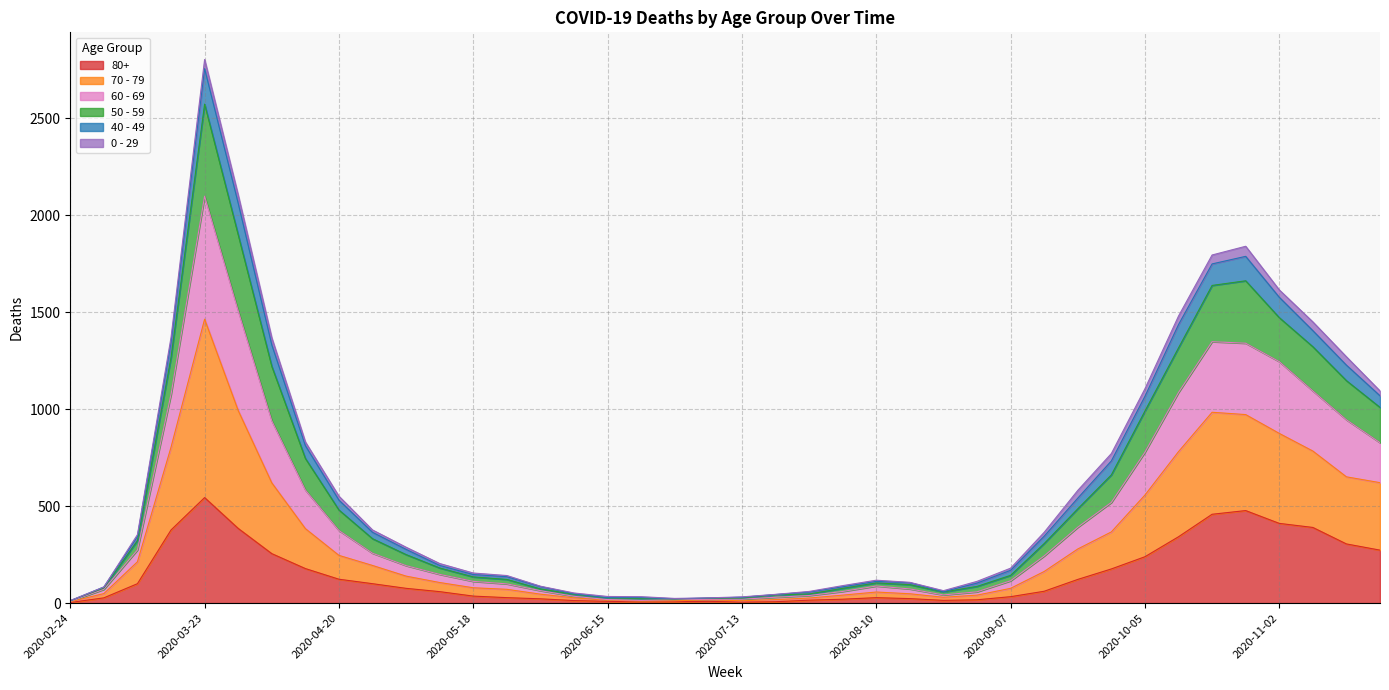

What is the minimum value for 50 - 59?

13